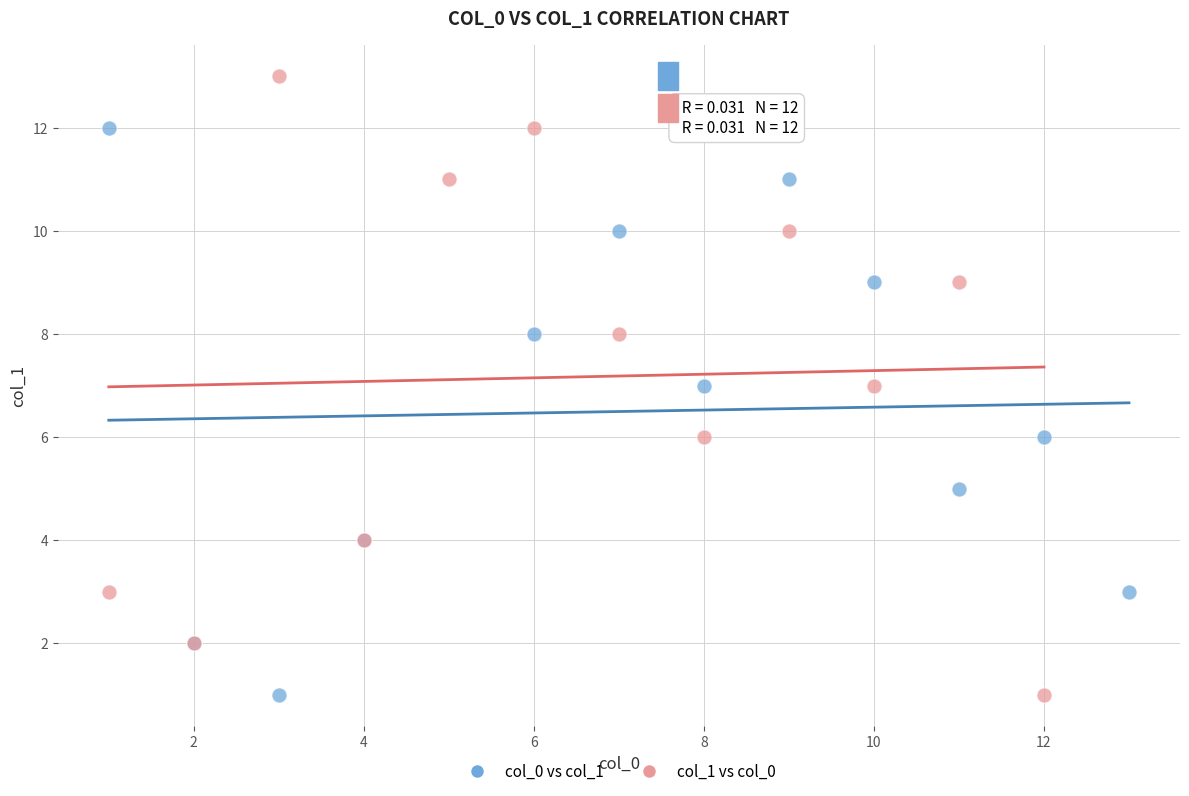

Which series contains the highest Y value?

col_1 vs col_0